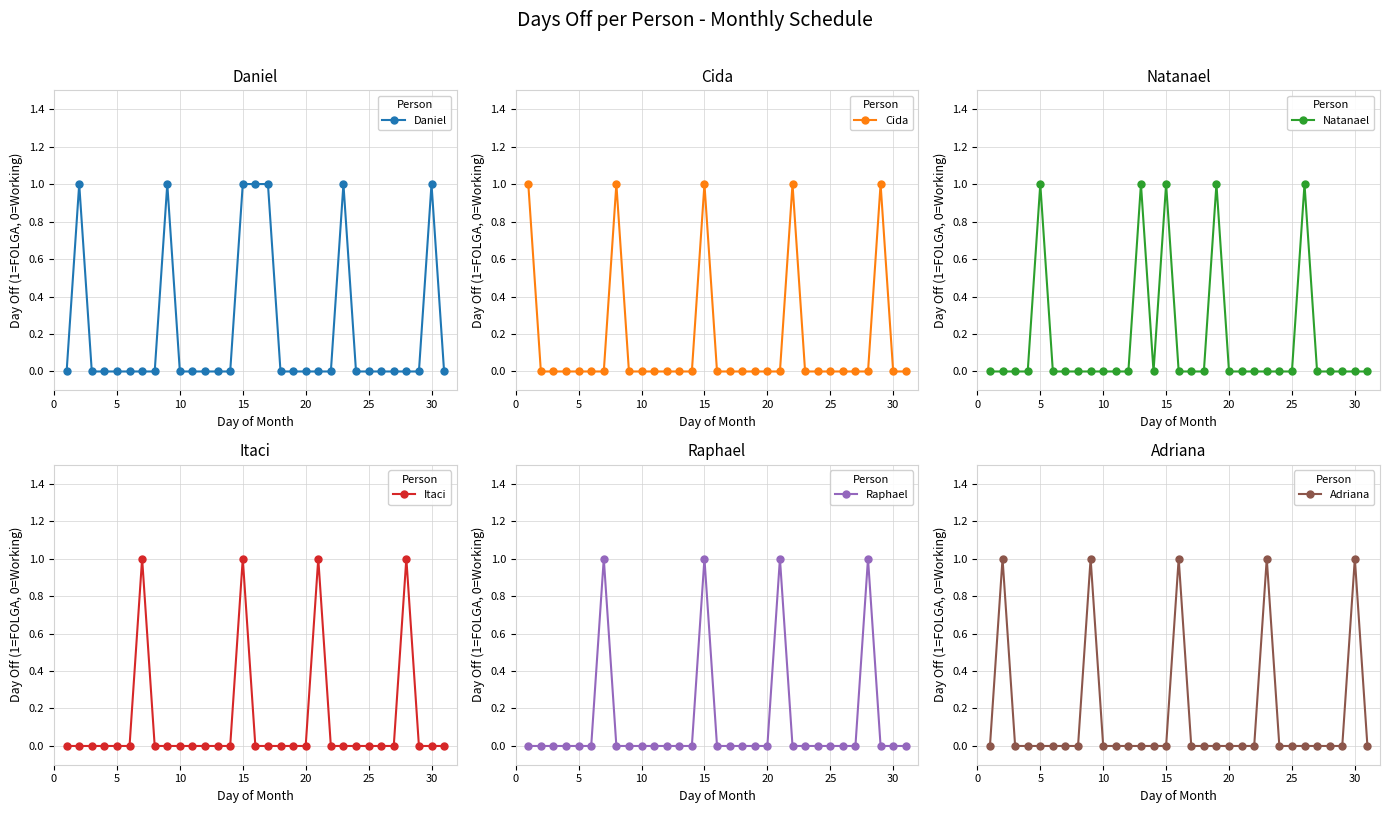

What is the greatest value displayed?

1